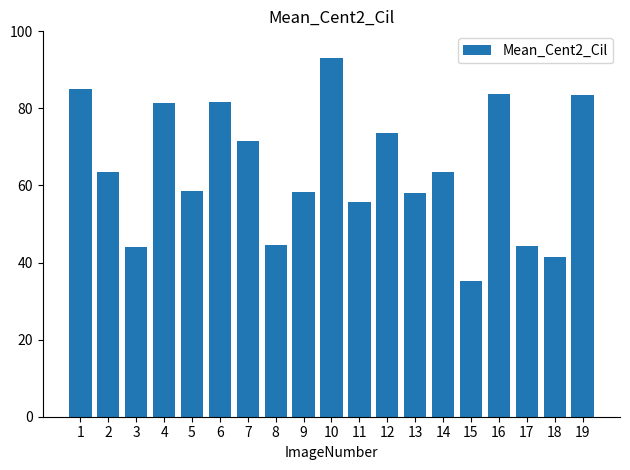

Are the bars horizontal?

No